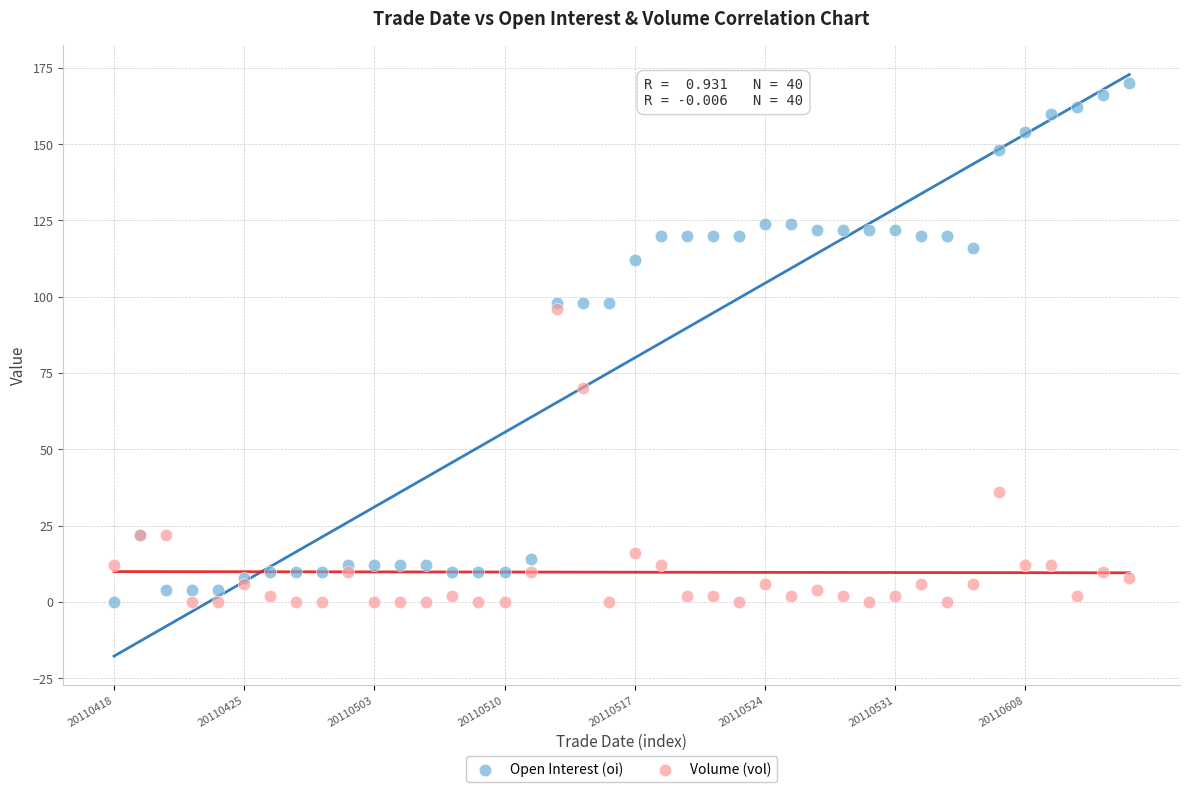

In the Volume (vol) series, what Y value is closest to 48?

36